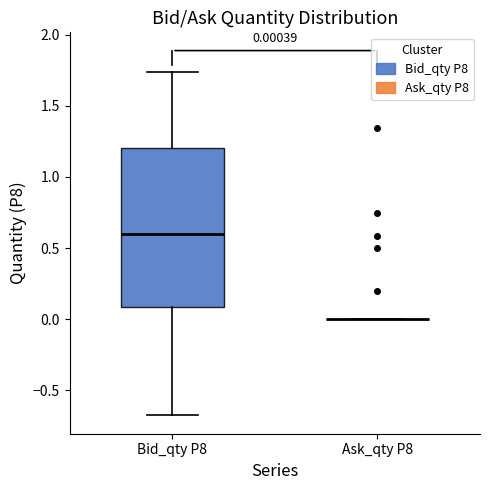

Which box is the tallest, from its lower edge to its upper edge?

Bid_qty P8